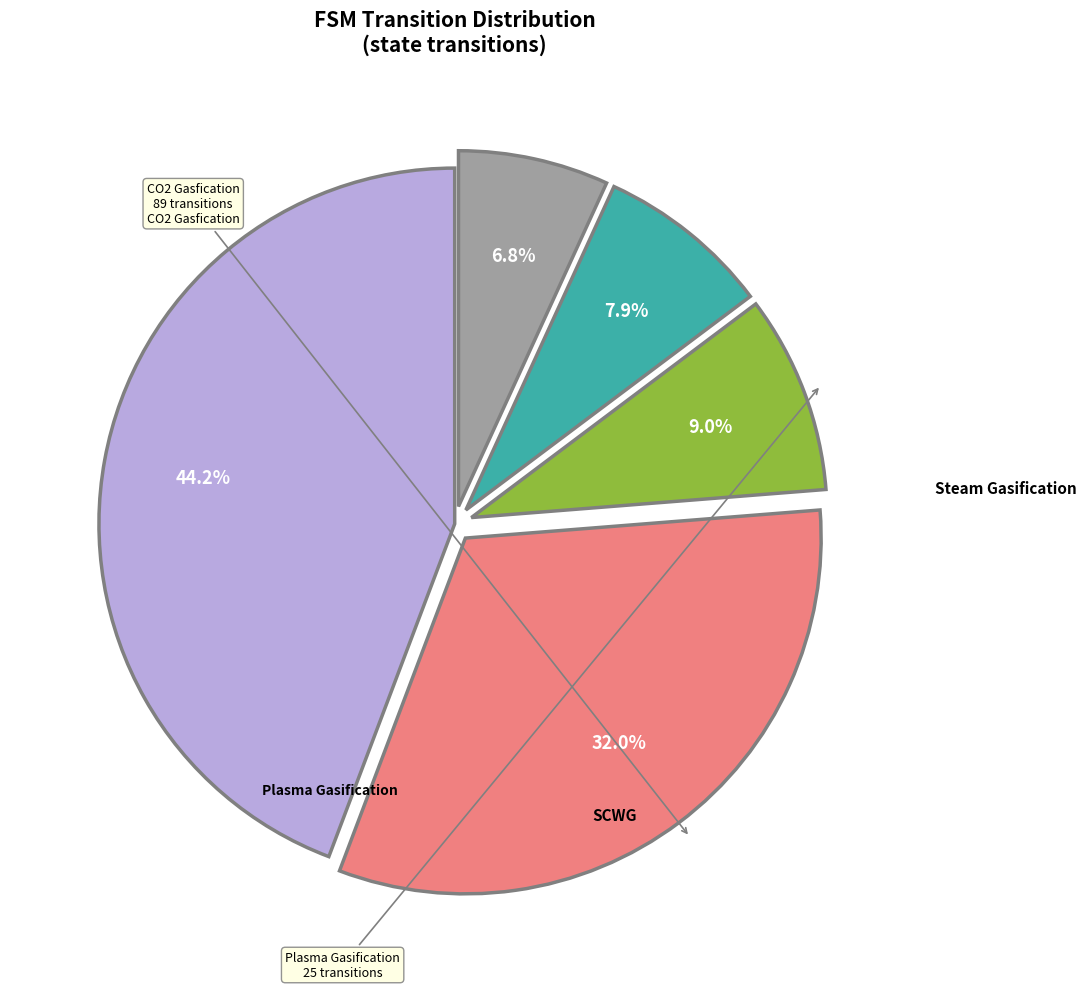

Is there any slice that represents more than half of the pie?

No